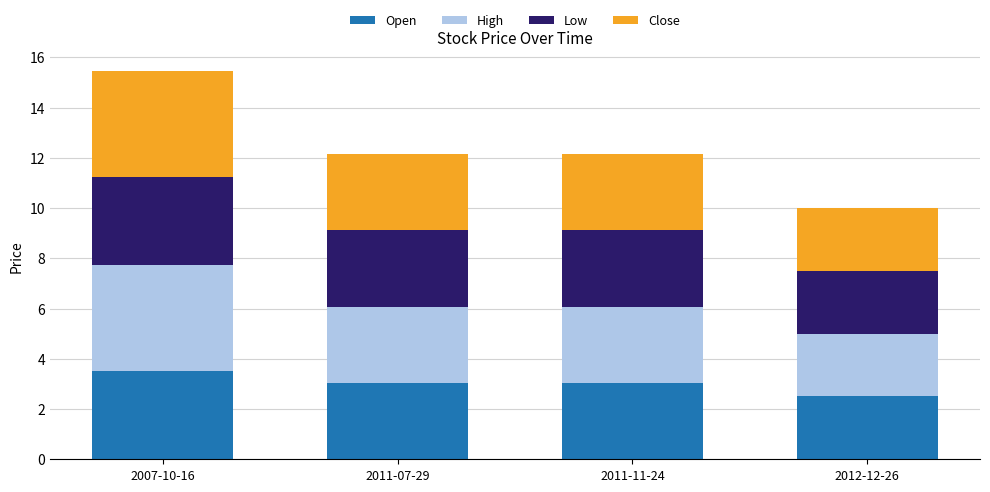

True or false: Open has a value of 3.0 at 2011-07-29.

True